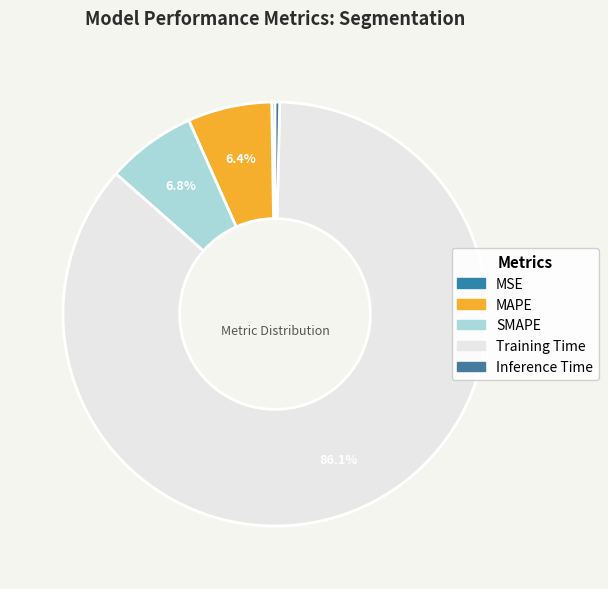

Which category has the smallest portion of the pie?

MSE